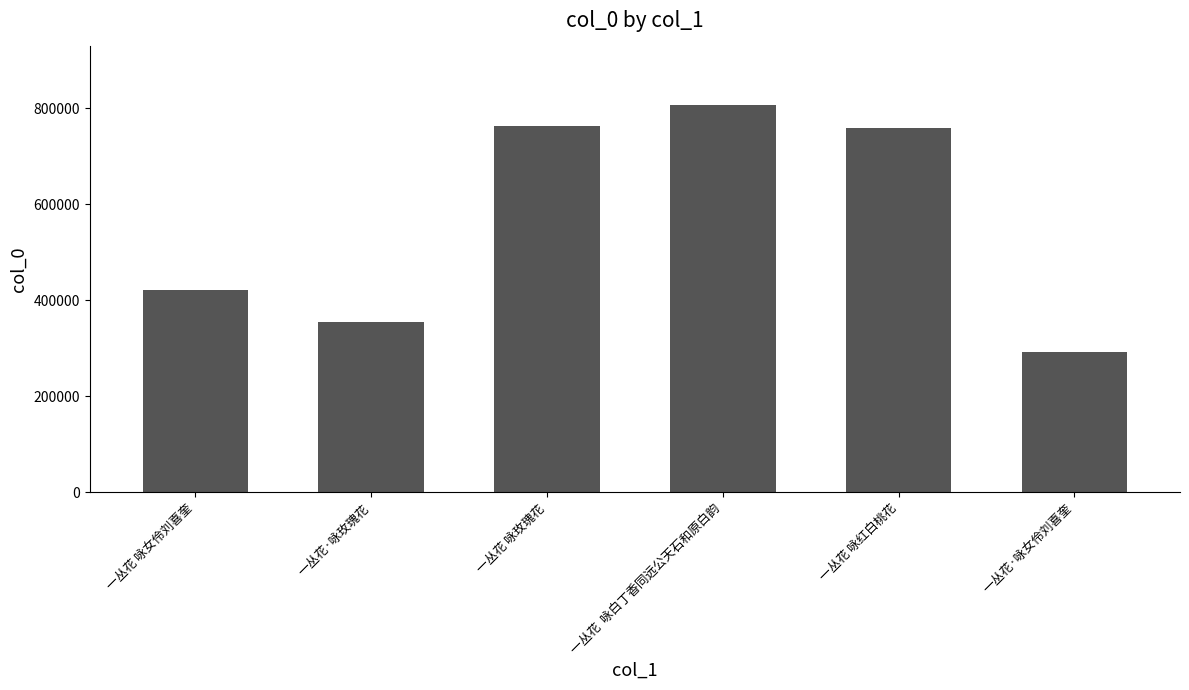

Reading left to right, what are all the values shown in this chart?

420562	354323	763034	807151	758026	292625